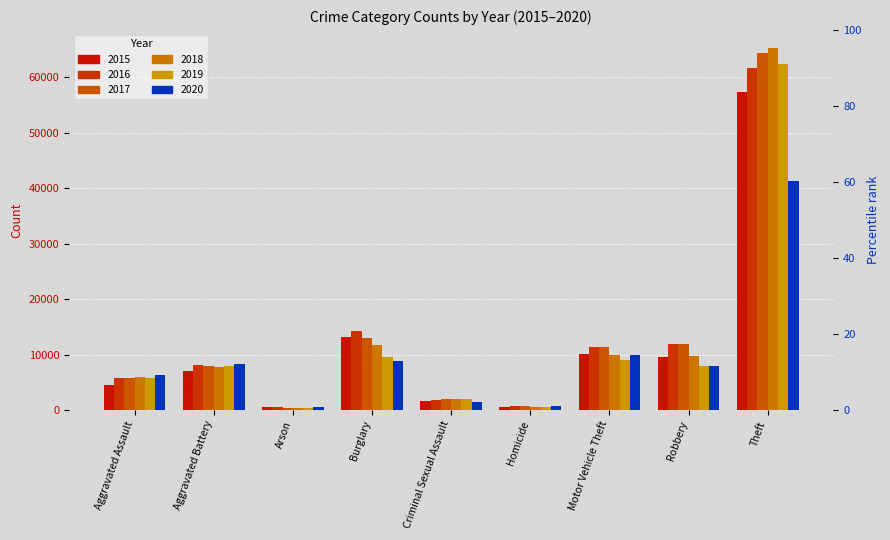

What is the label of the 6th bar from the left?

Homicide